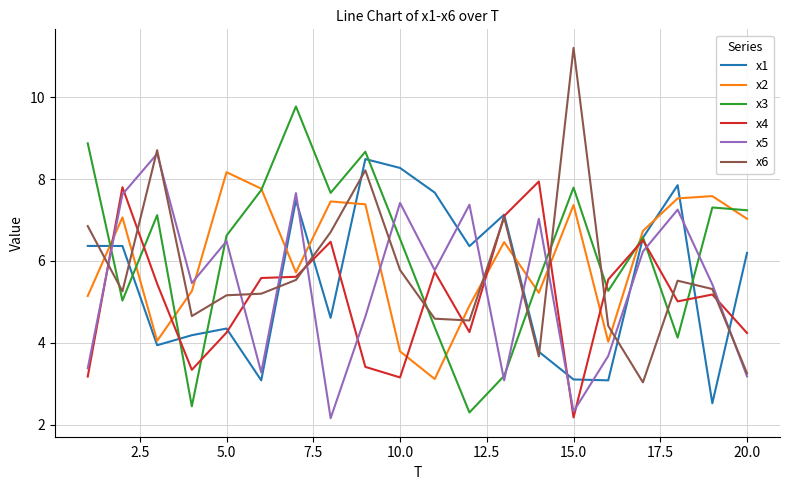

True or false: x2 and x5 cross at least once.

True